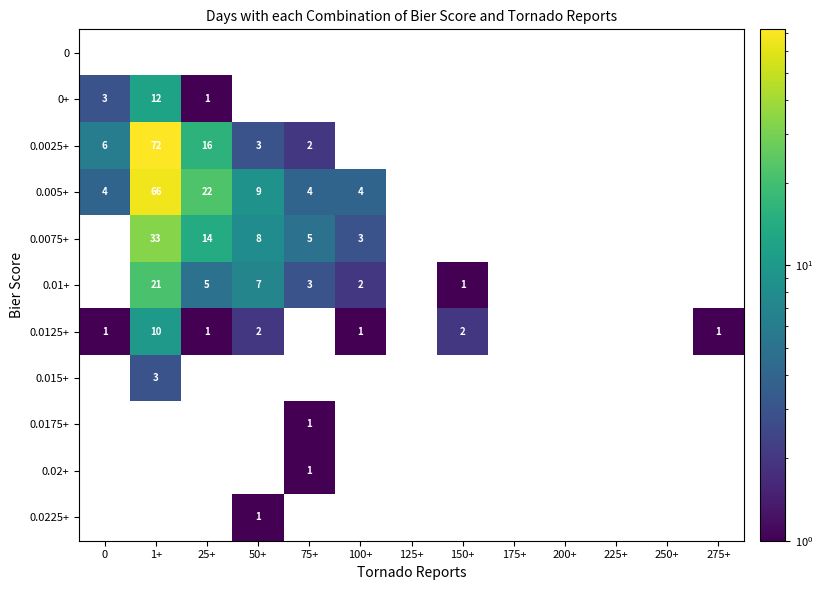

What is the difference between the 0.0075+ values at 1+ and 100+?

30